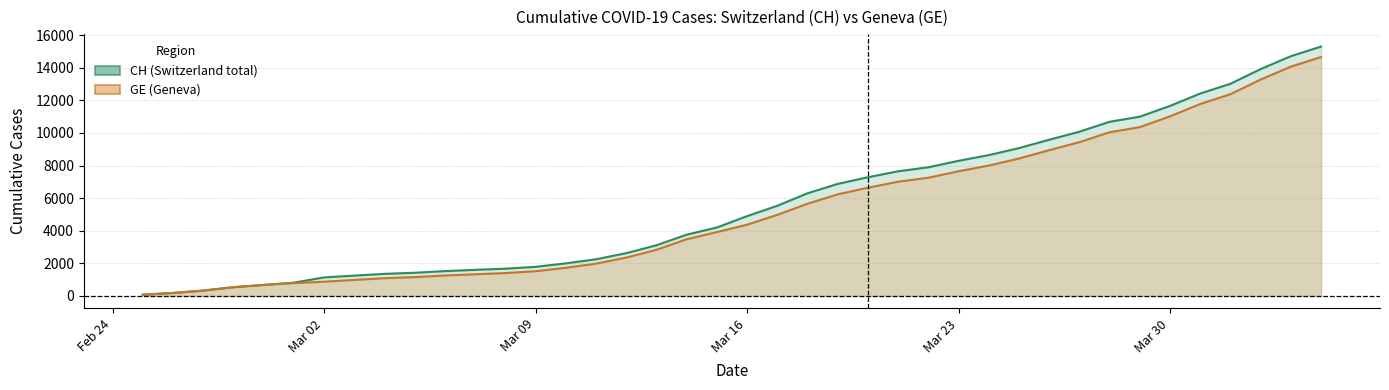

True or false: CH and GE intersect in this chart.

False